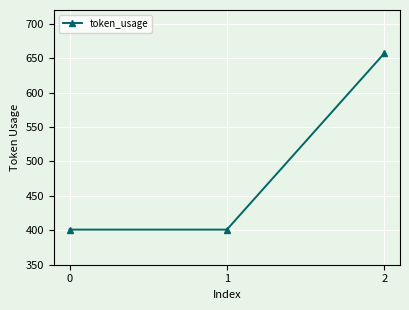

What is the value of the 1st point from the left?

401